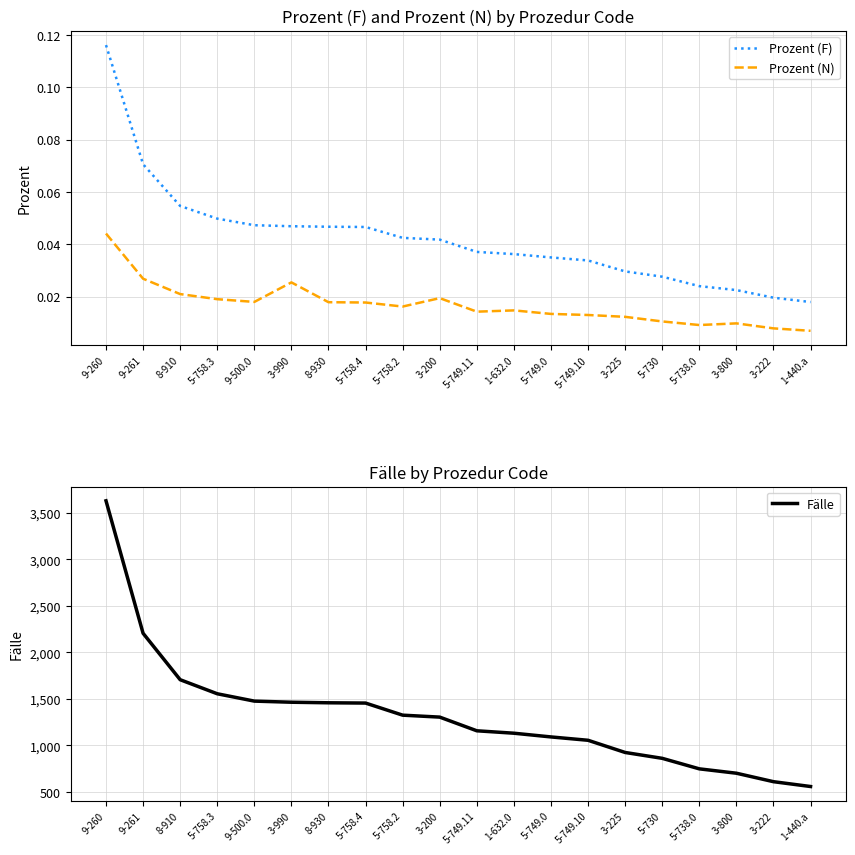

Between 9-261 and 5-758.4, which is larger?

9-261